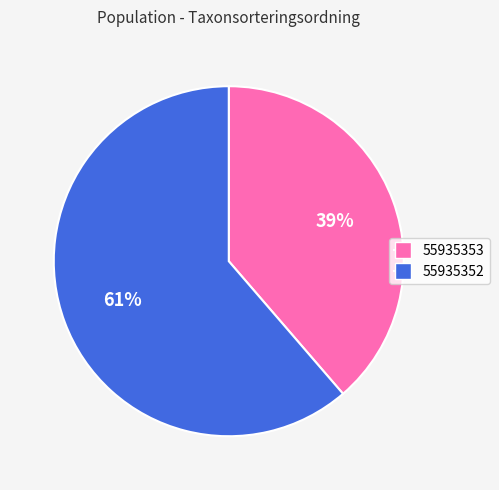

Is the sum of 55935352 and 55935353 greater than half?

Yes